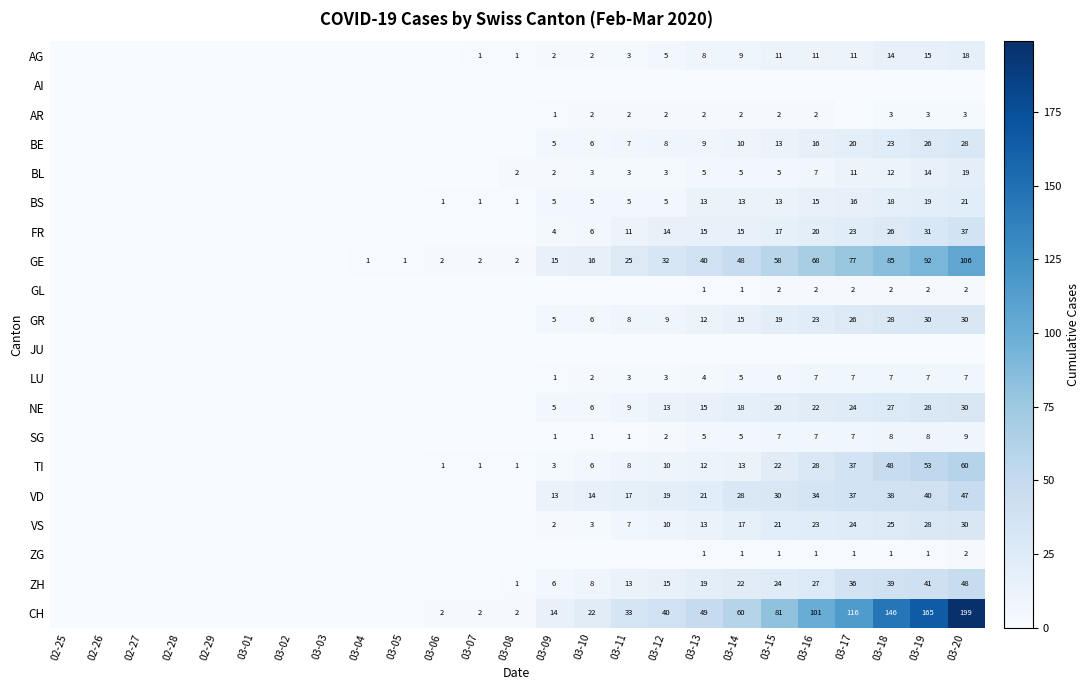

The value of FR at 03-12 is 14. True or false?

True